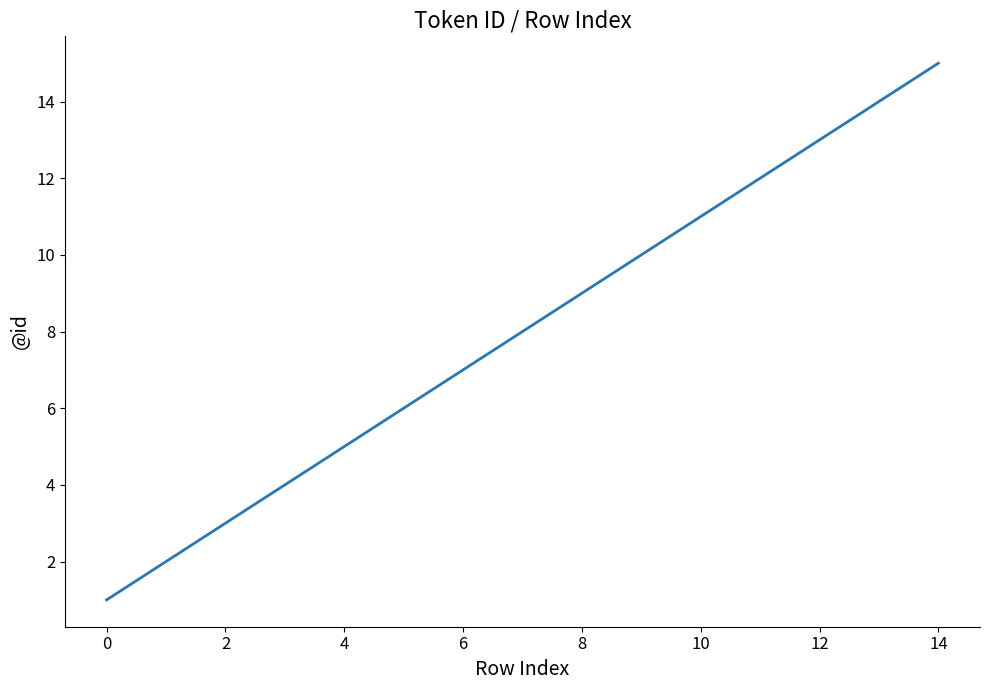

Reading left to right, list all the values displayed in this chart.

1	2	3	4	5	6	7	8	9	10	11	12	13	14	15